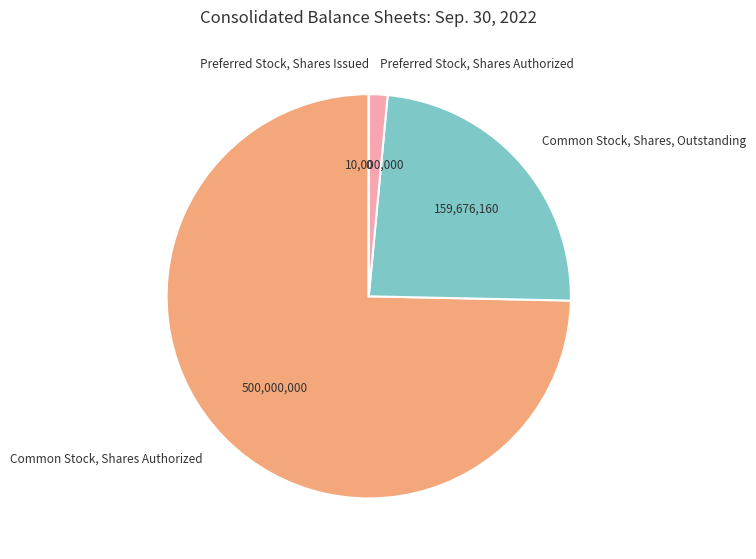

True or false: Preferred Stock, Shares Authorized accounts for 9% of the total.

False